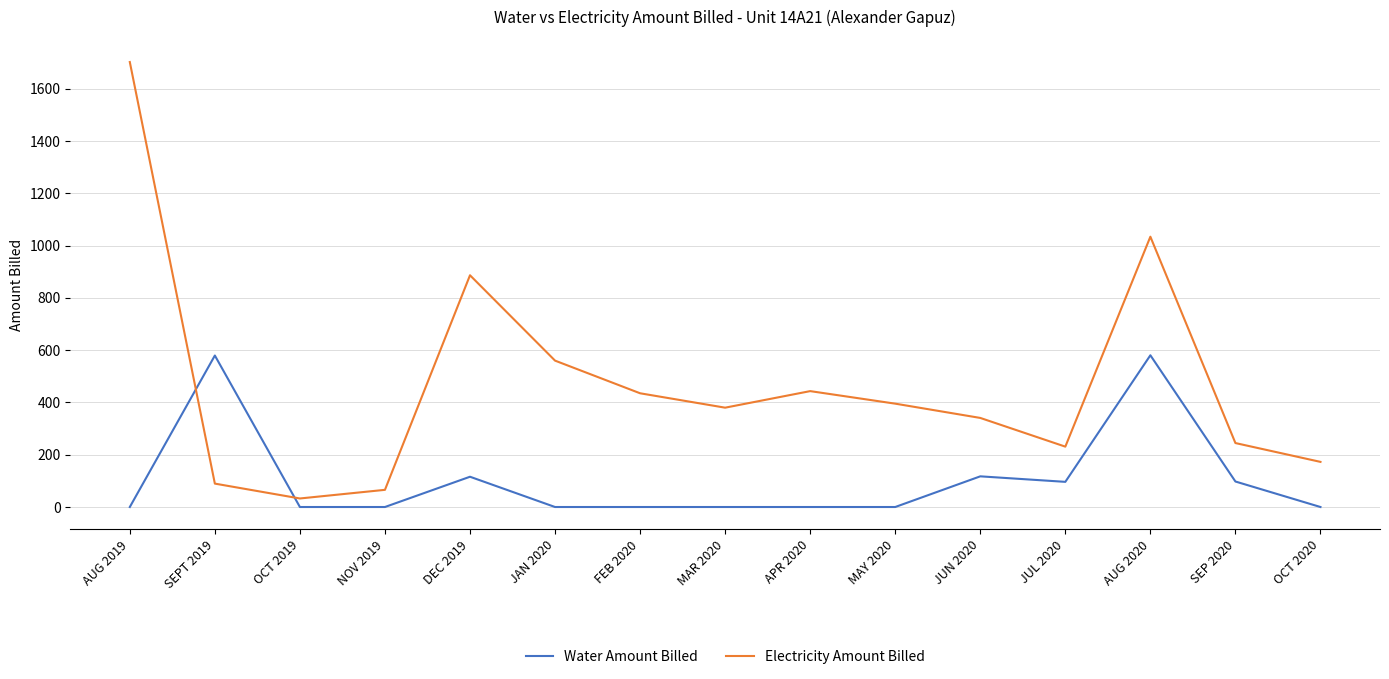

What is the spread (max minus min) of values at APR 2020?

443.2